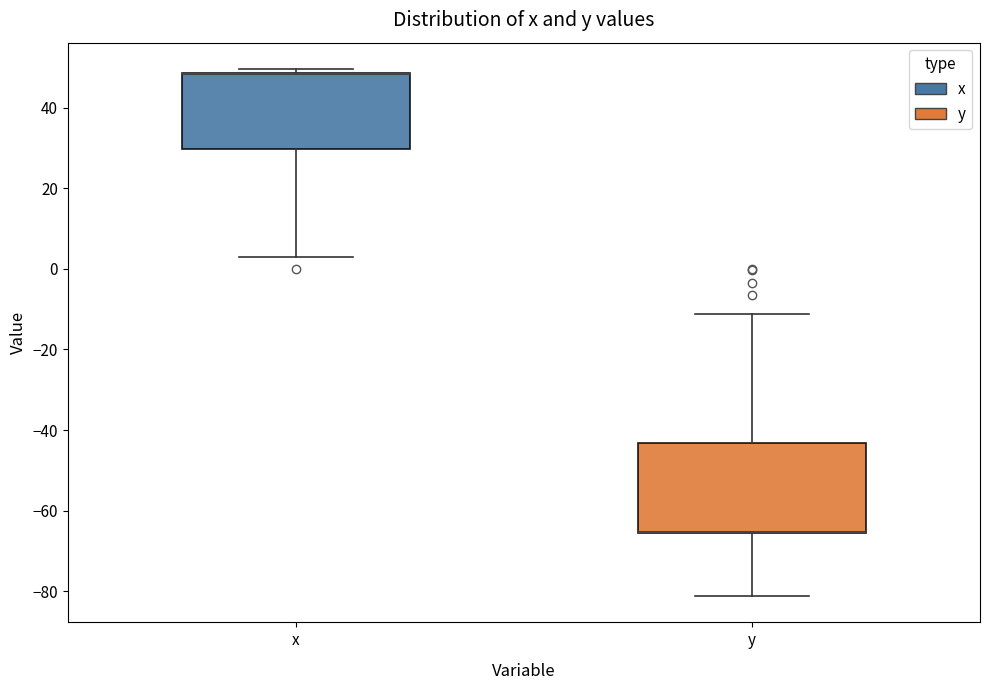

Reading left to right, read every box against the y-axis: the position of its median line, the range the box covers, and the ends of its whiskers. The values are not printed on the chart, so give them approximately, as read against the axis.

x: median 48 (drawn on the box's upper edge), box 30 to 48, whiskers 4 to 50
y: median -66 (drawn on the box's lower edge), box -66 to -44, whiskers -82 to -12